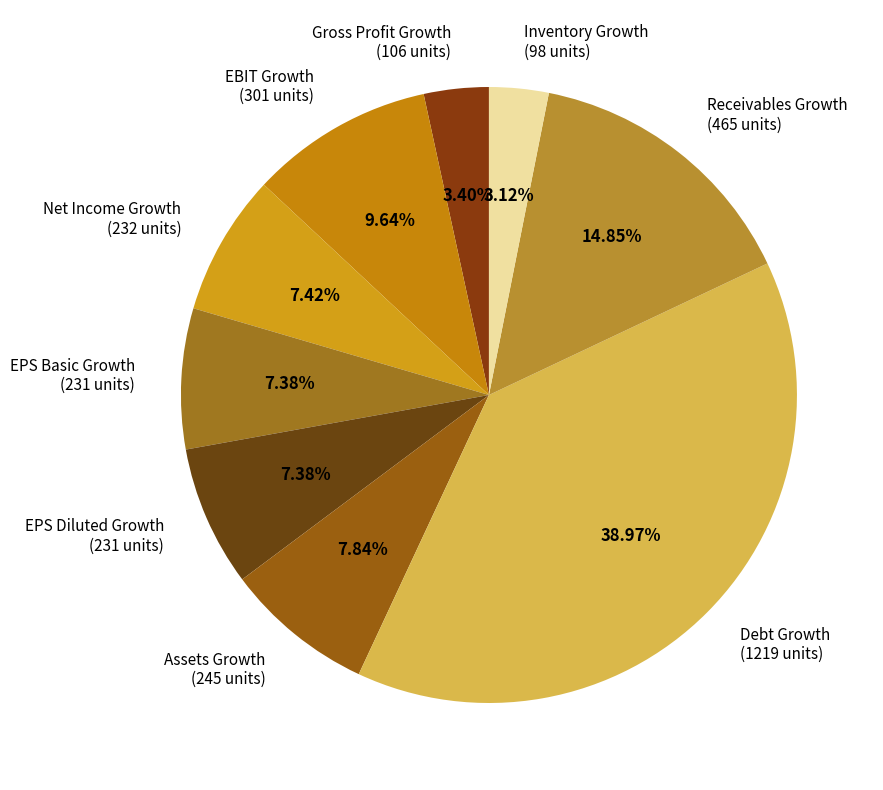

True or false: Debt Growth accounts for 46% of the total.

False